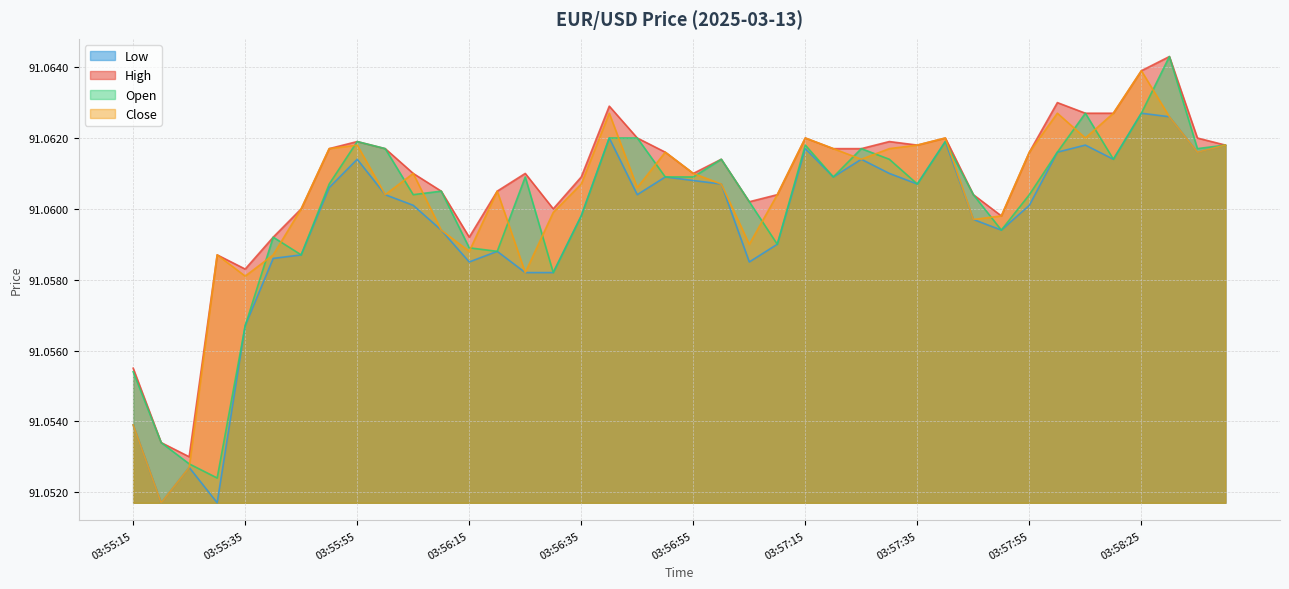

Which series has the largest range (max minus min)?

Close